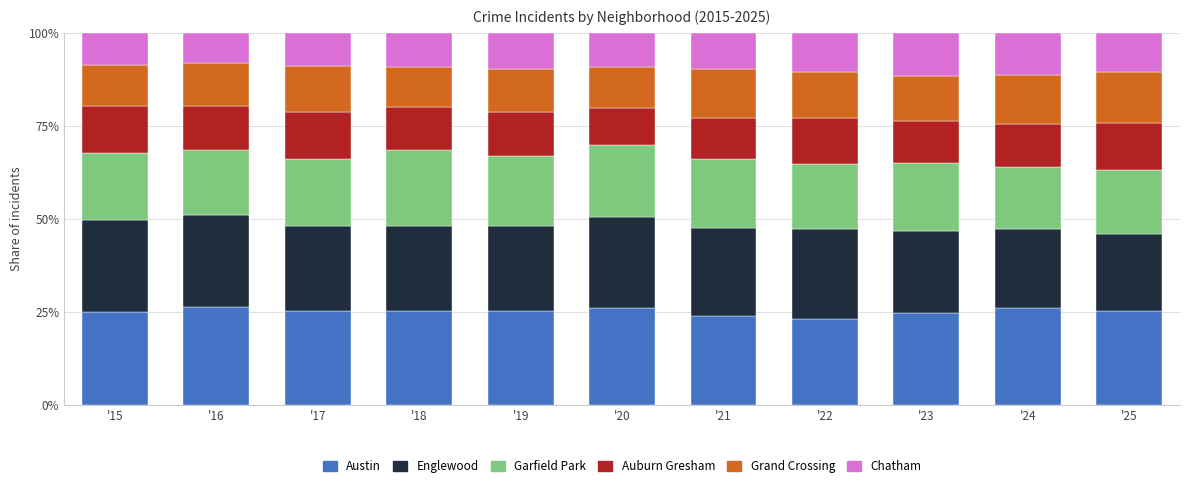

What is the sum of the Austin values at '16 and '21?

50.4